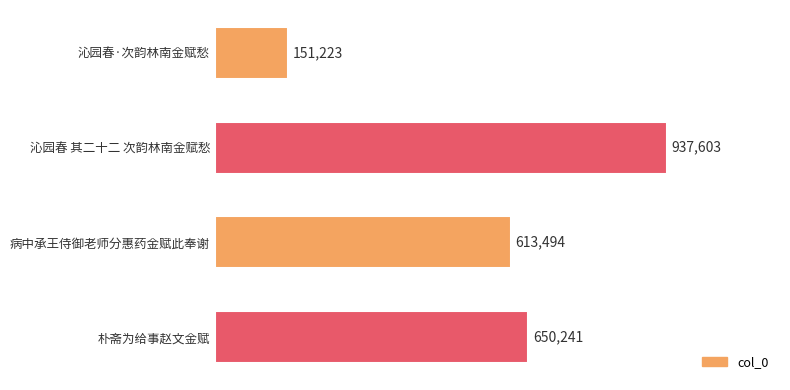

Are the bars horizontal?

Yes